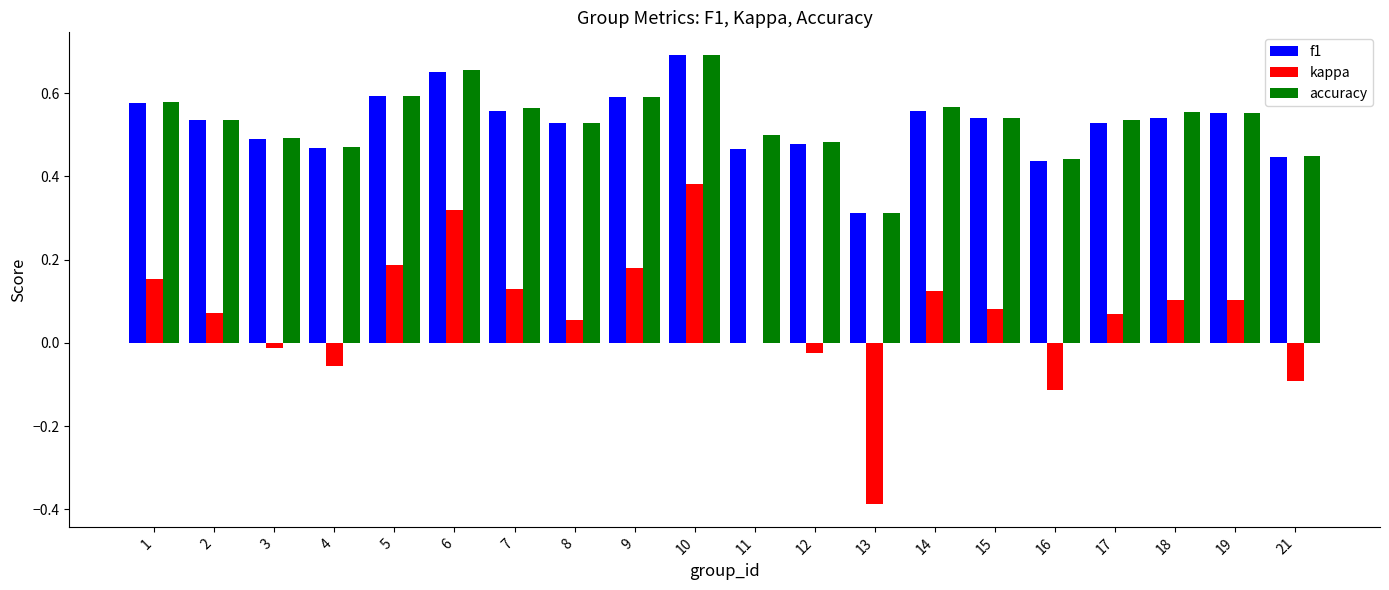

At which label does kappa reach its peak?

10